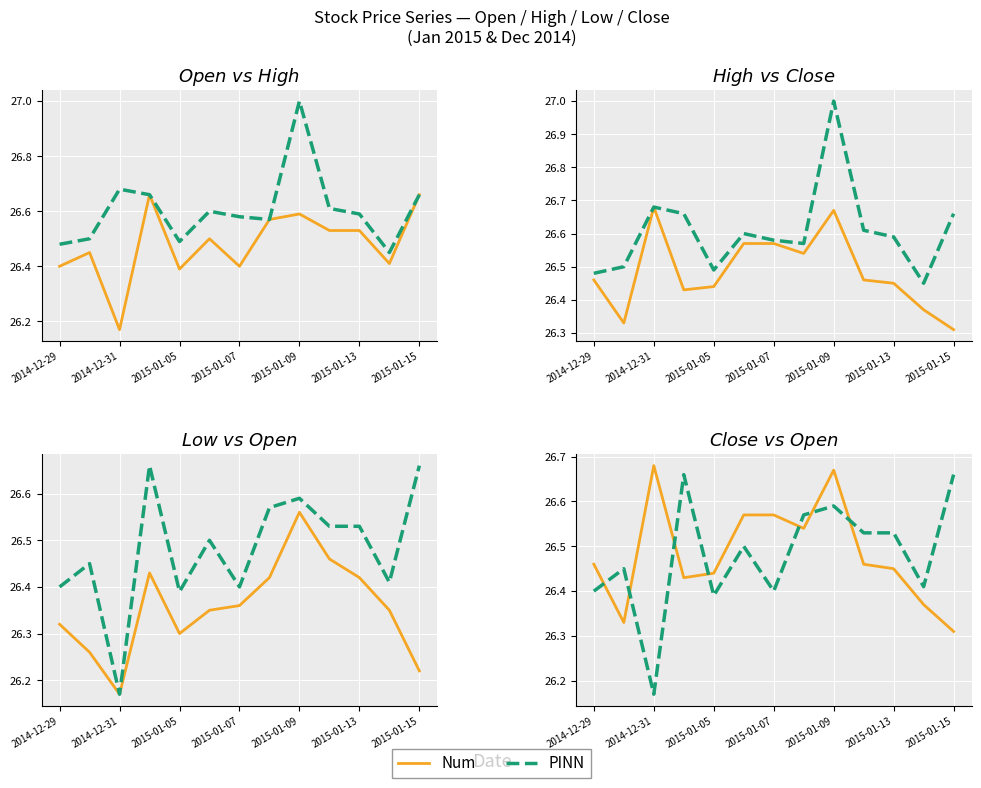

Where is the first local maximum for PINN?

2014-12-31